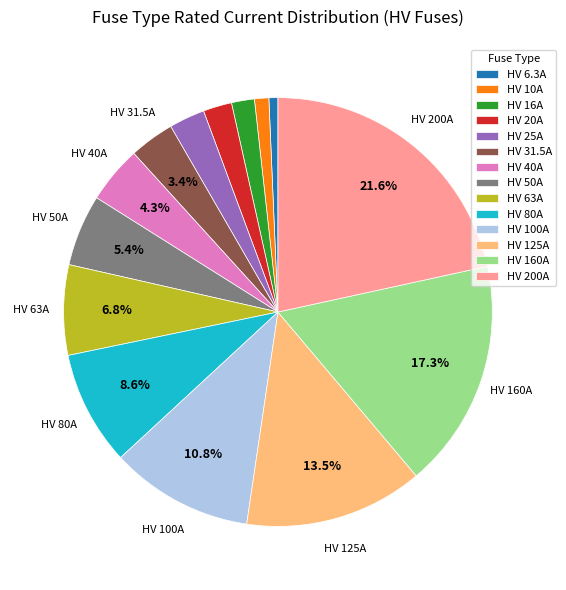

To the nearest percent, what portion does HV 6.3A represent?

1%